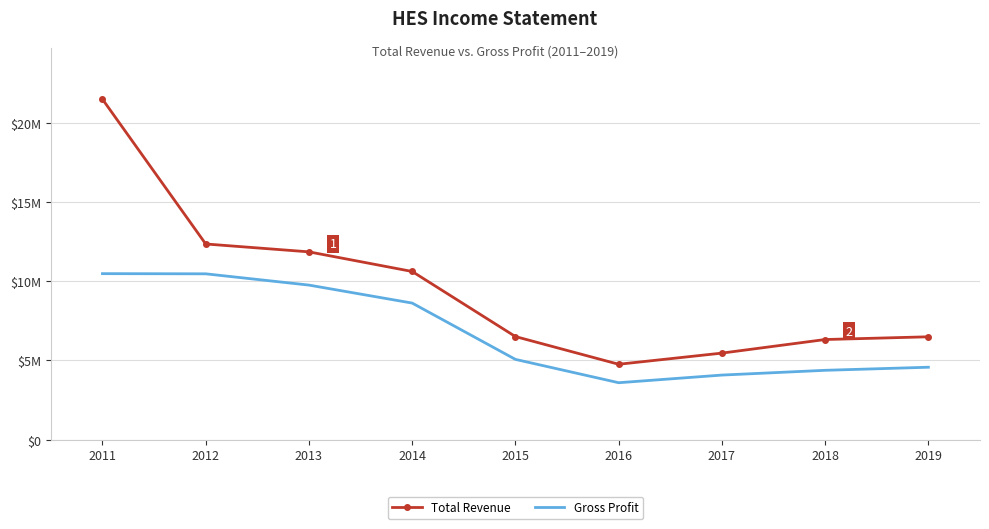

Between 2013 and 2017, which series saw the biggest shift?

Total Revenue